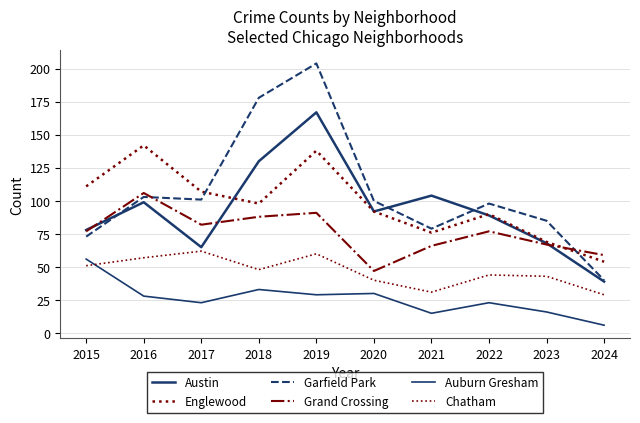

Which has a higher value, 2020 or 2019?

2019